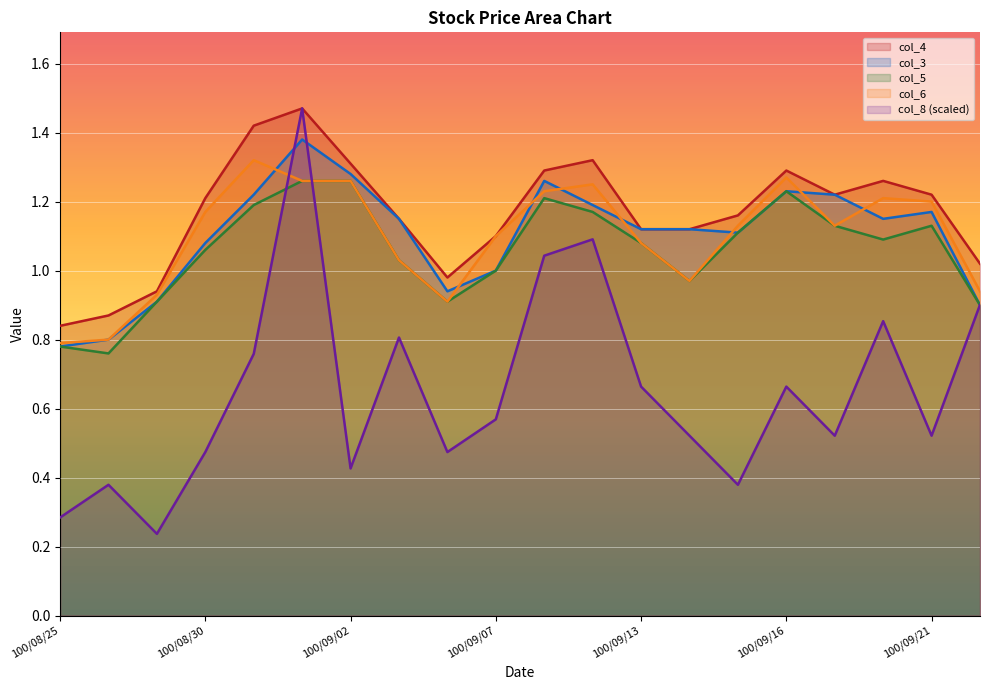

What is the difference between the maximum and minimum values in the col_8 series?

1.2